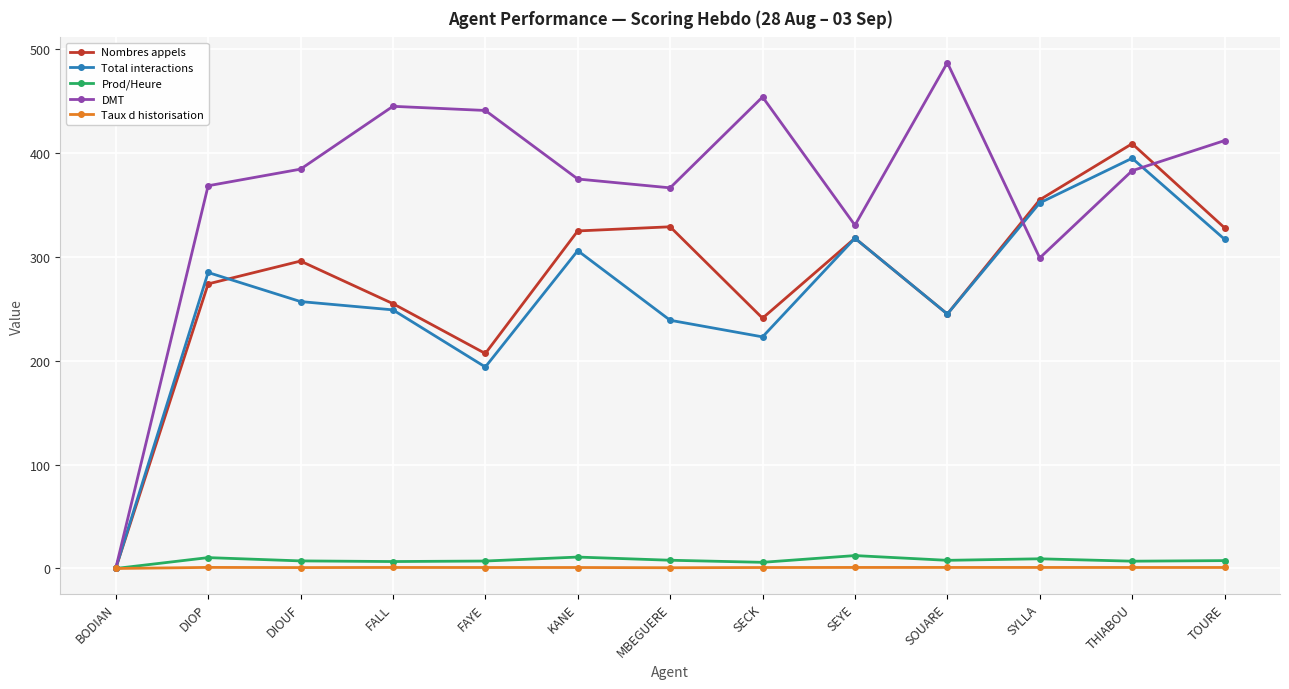

Which series has the largest total across all categories?

DMT